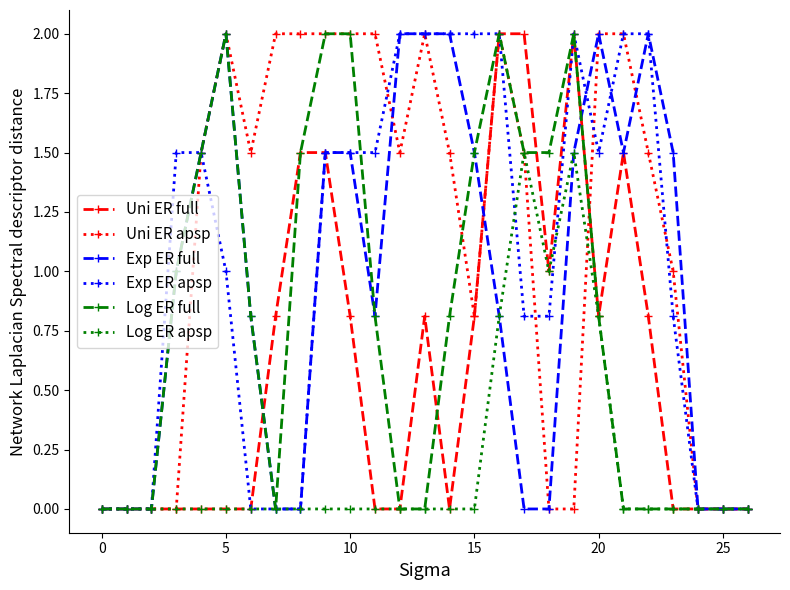

What is the highest value of the Exp ER apsp series?

2.0